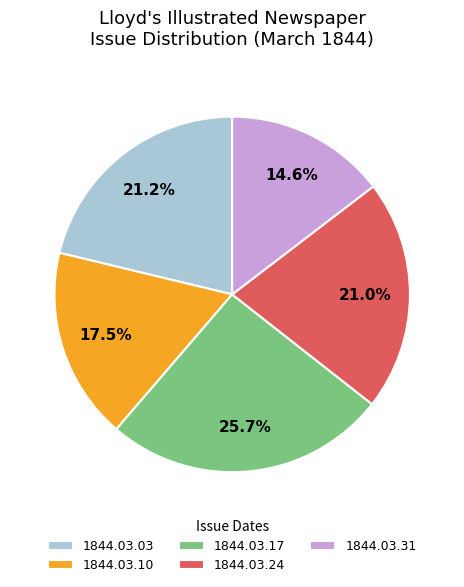

How many segments does this pie chart have?

5